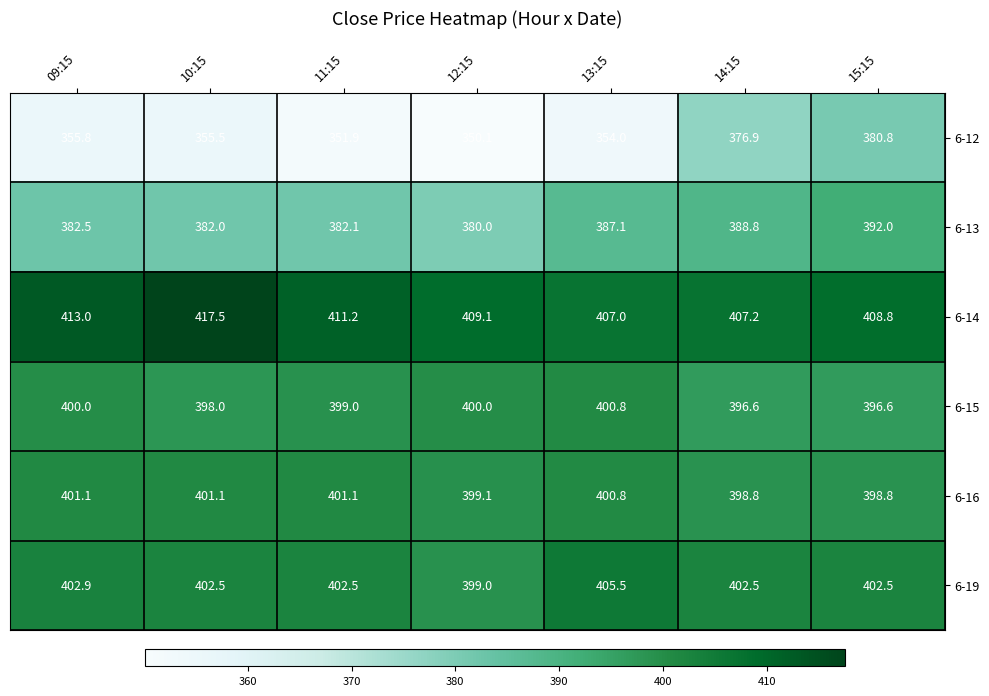

Which series has the largest total across all categories?

6-14